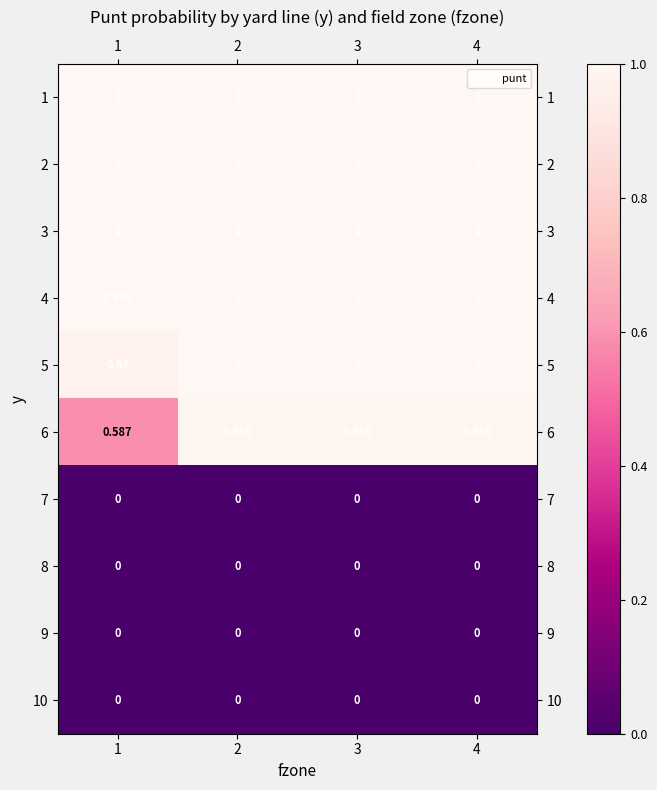

Count the number of categories in the chart.

4